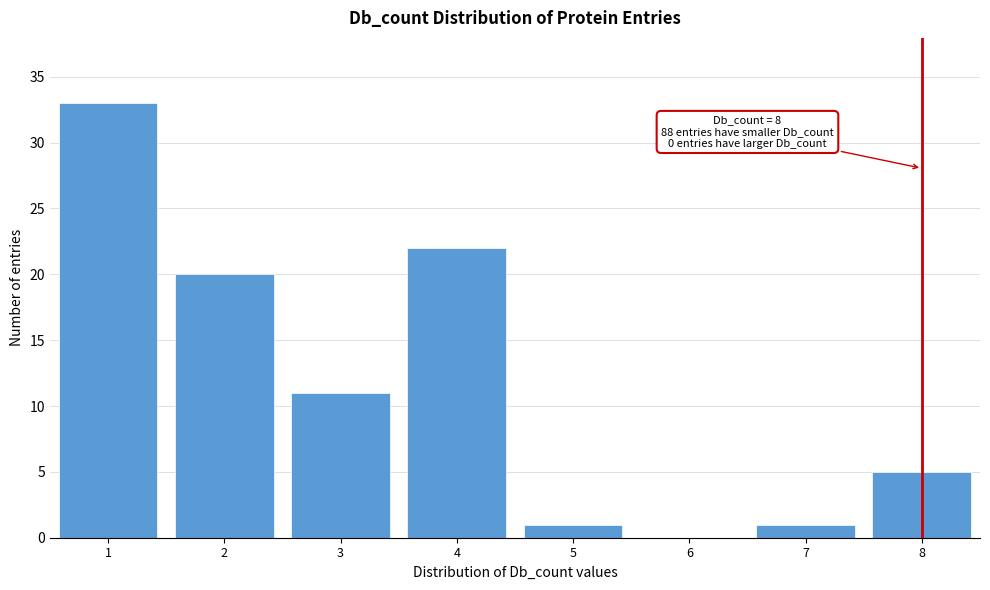

Reading left to right, extract all data points from this chart.

1=33	2=20	3=11	4=22	5=1	6=0	7=1	8=5